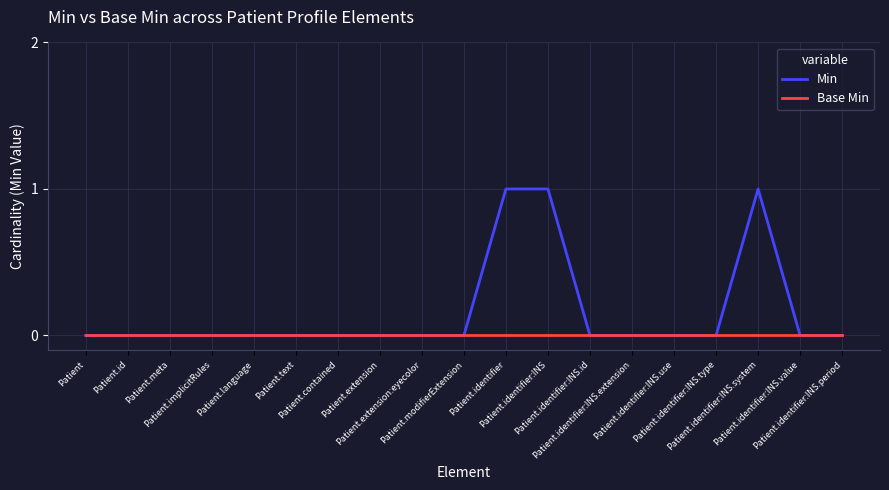

List the series in order of their overall mean, lowest first.

Base Min, Min